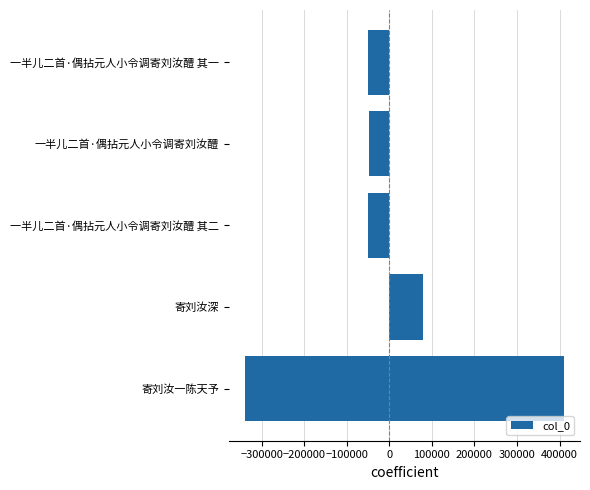

How many values are below -47390?

4